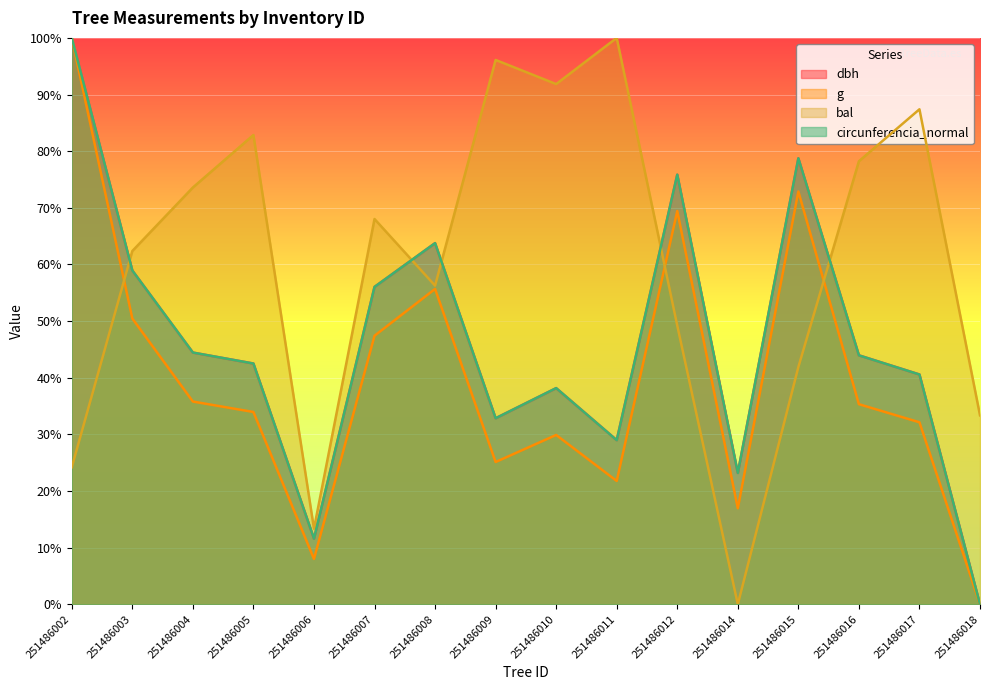

Where is the first local maximum for g?

251486008